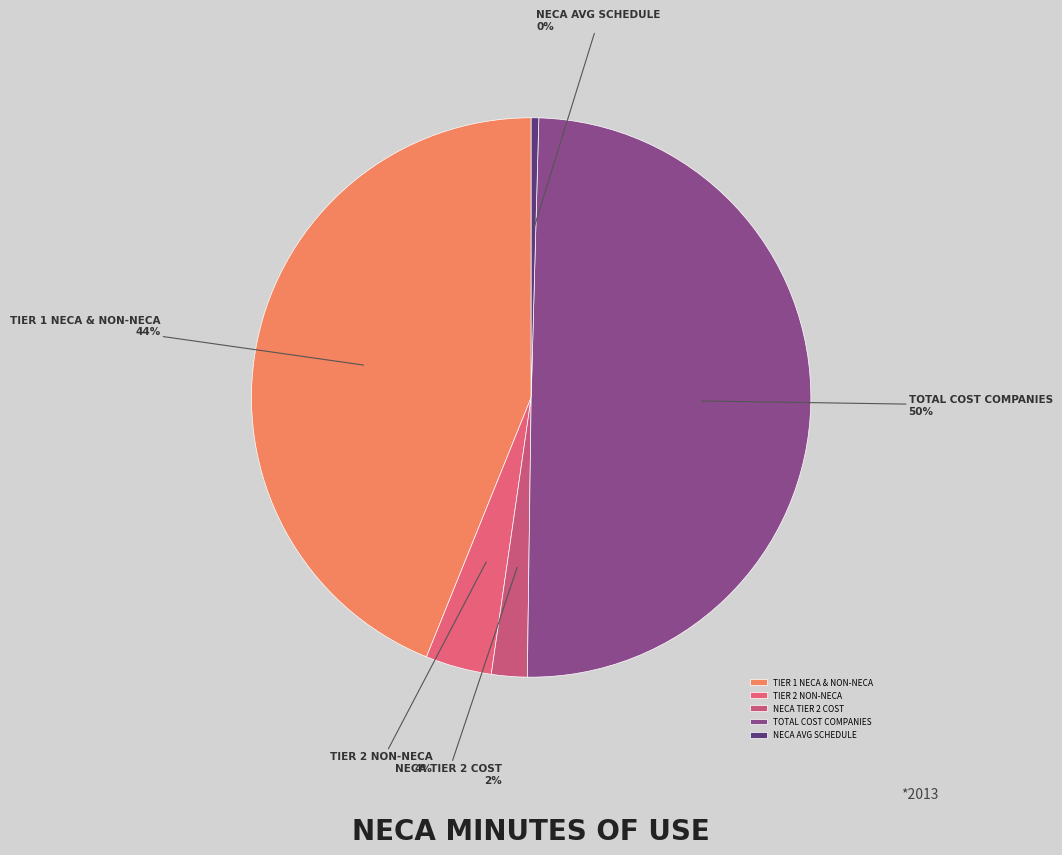

Which category has the biggest portion of the pie?

TOTAL COST COMPANIES